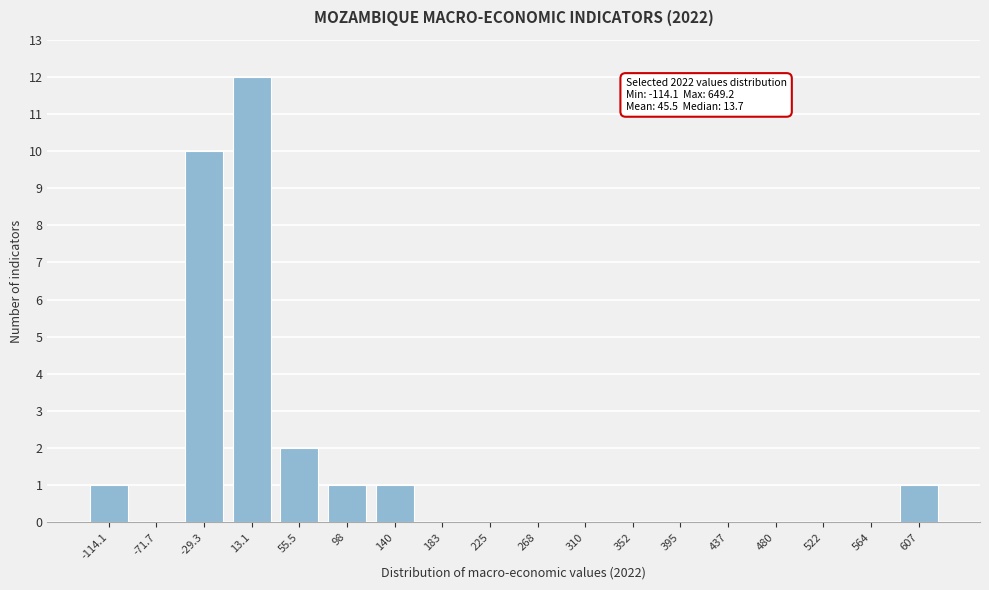

Reading left to right, extract all data points from this chart.

-114.1=1	-71.7=0	-29.3=10	13.1=12	55.5=2	98=1	140=1	183=0	225=0	268=0	310=0	352=0	395=0	437=0	480=0	522=0	564=0	607=1